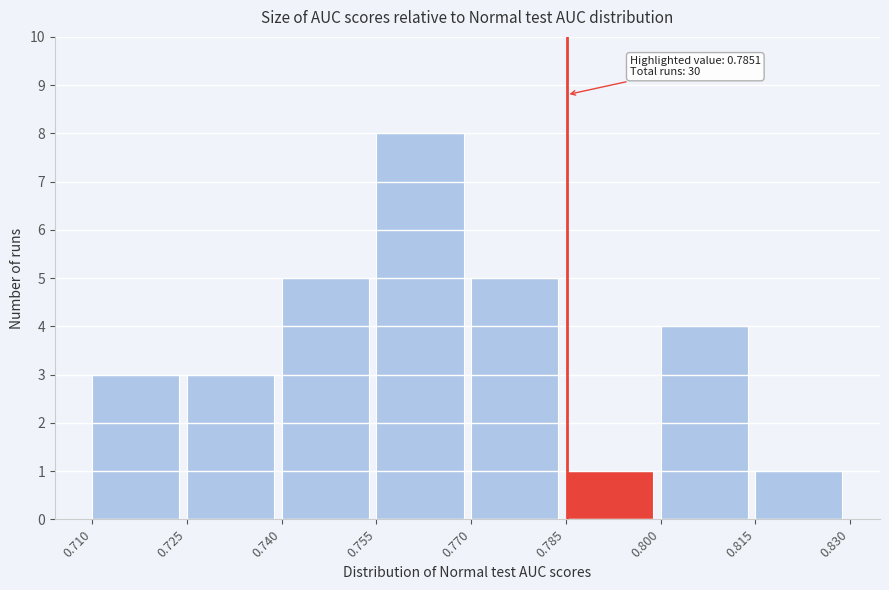

Over which range of the x-axis is the bar tallest?

0.755 to 0.770